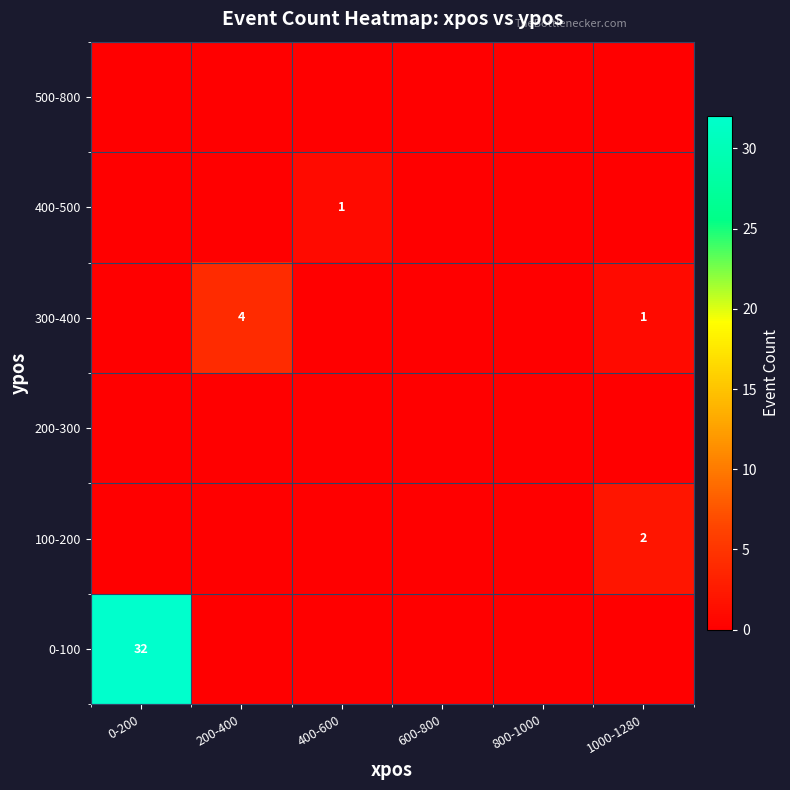

At which category is the sum across all series the highest?

0-200